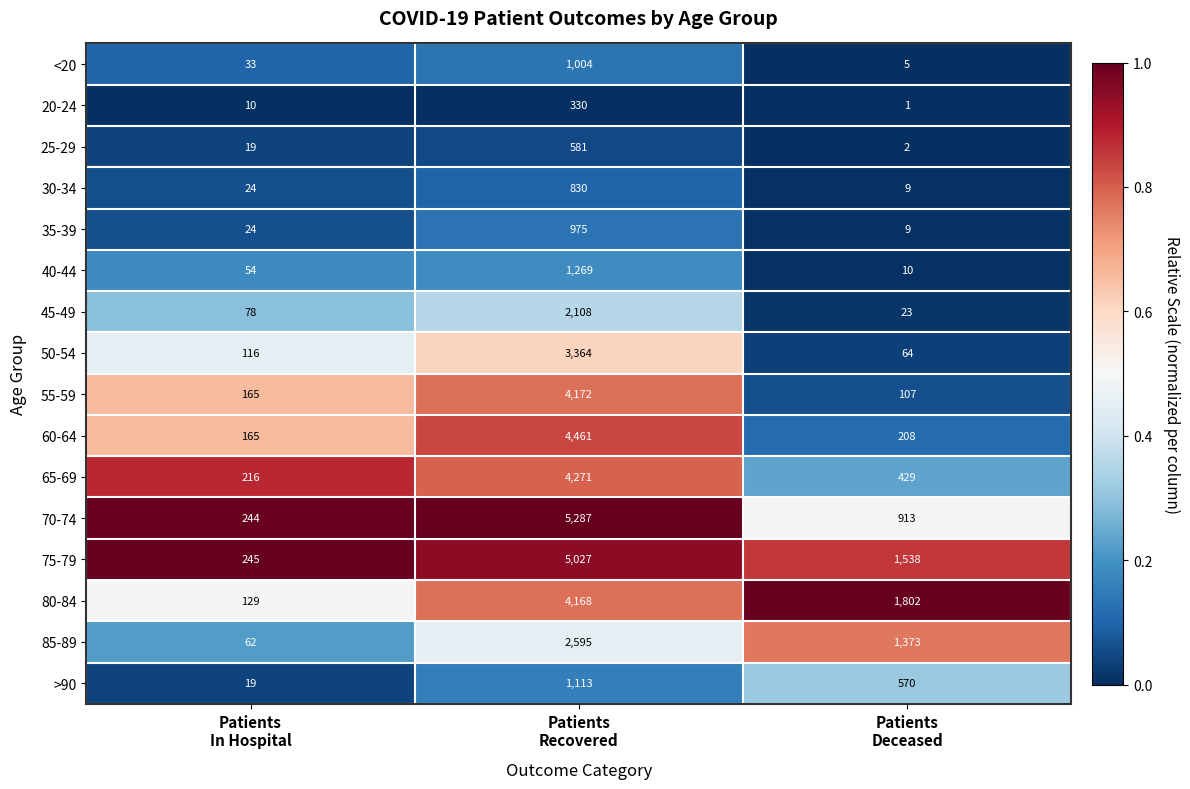

Which category has the highest value across all series?

Patients
Recovered